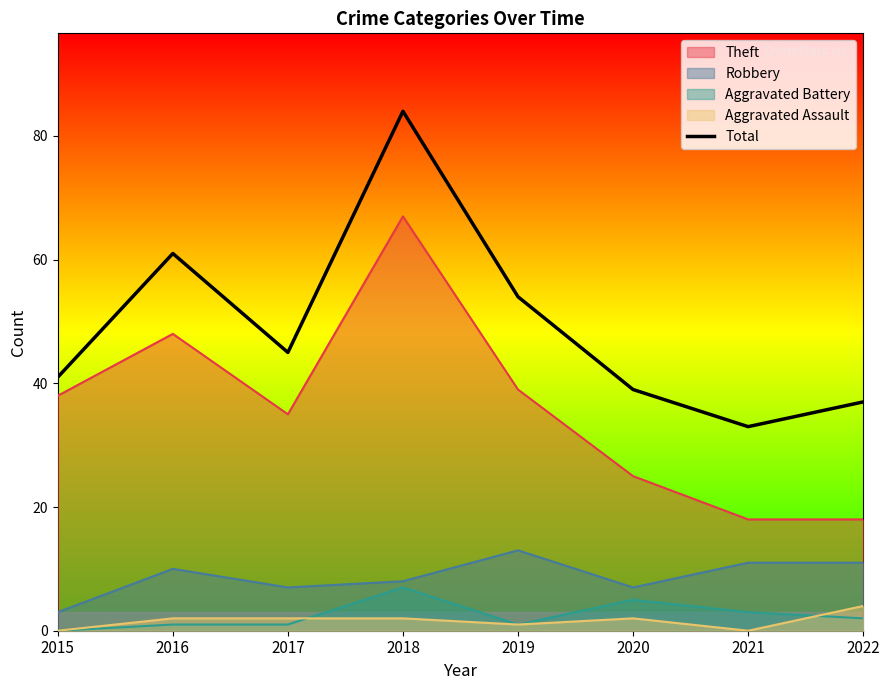

How many values are below 45?

4